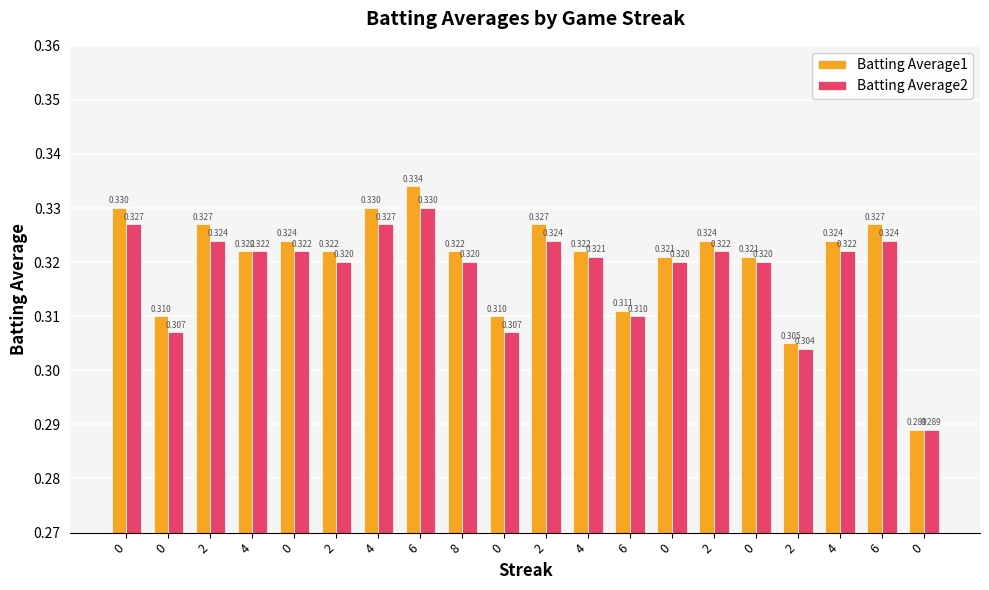

What are all the series names shown in the legend?

Batting Average1, Batting Average2